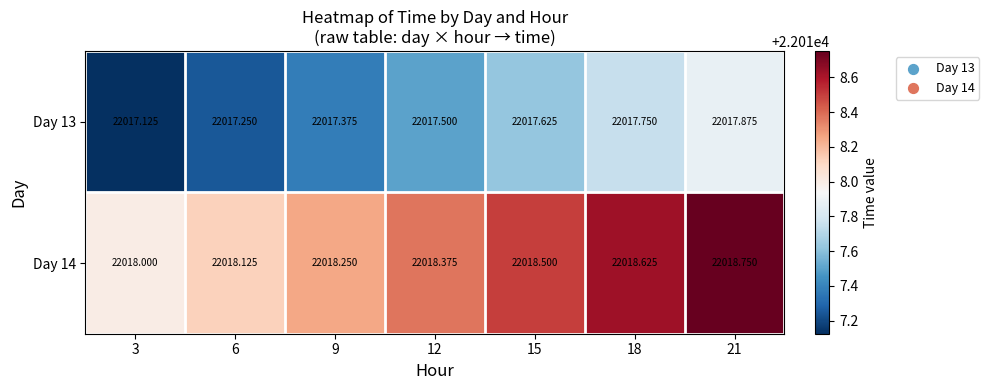

Is the value of Day 13 at 21 greater than the value of Day 14 at 6?

No